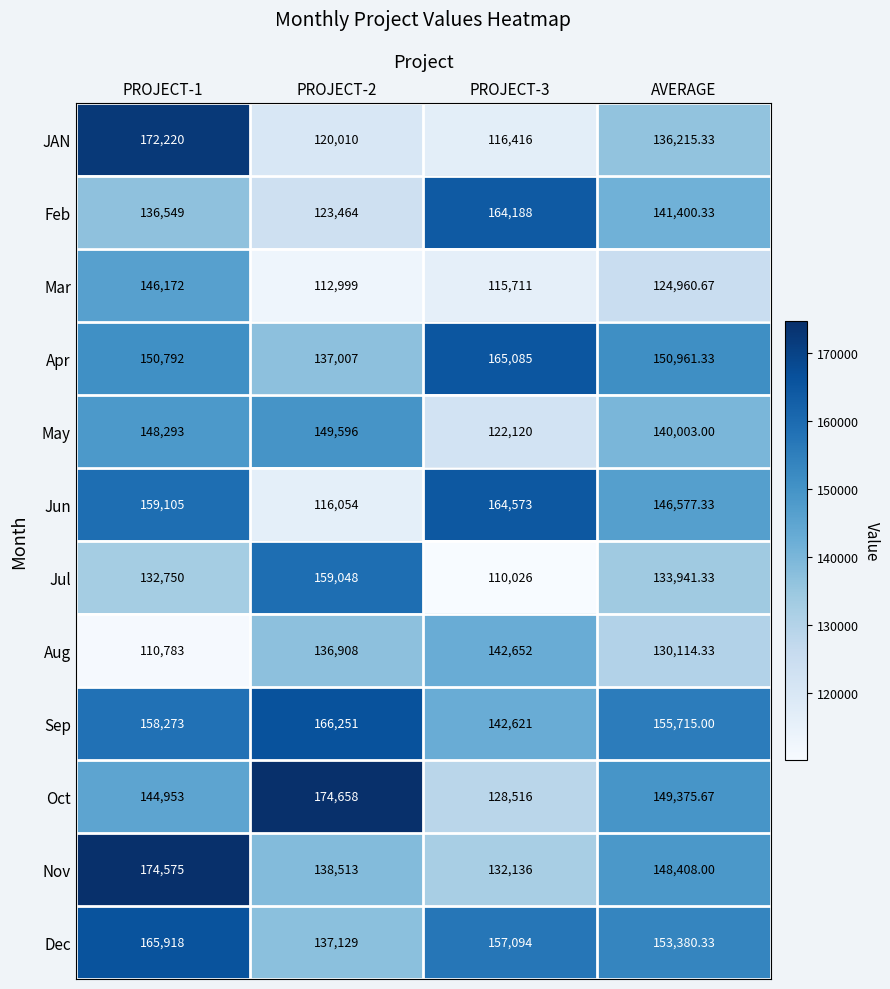

At how many categories does at least one series exceed 140652?

4